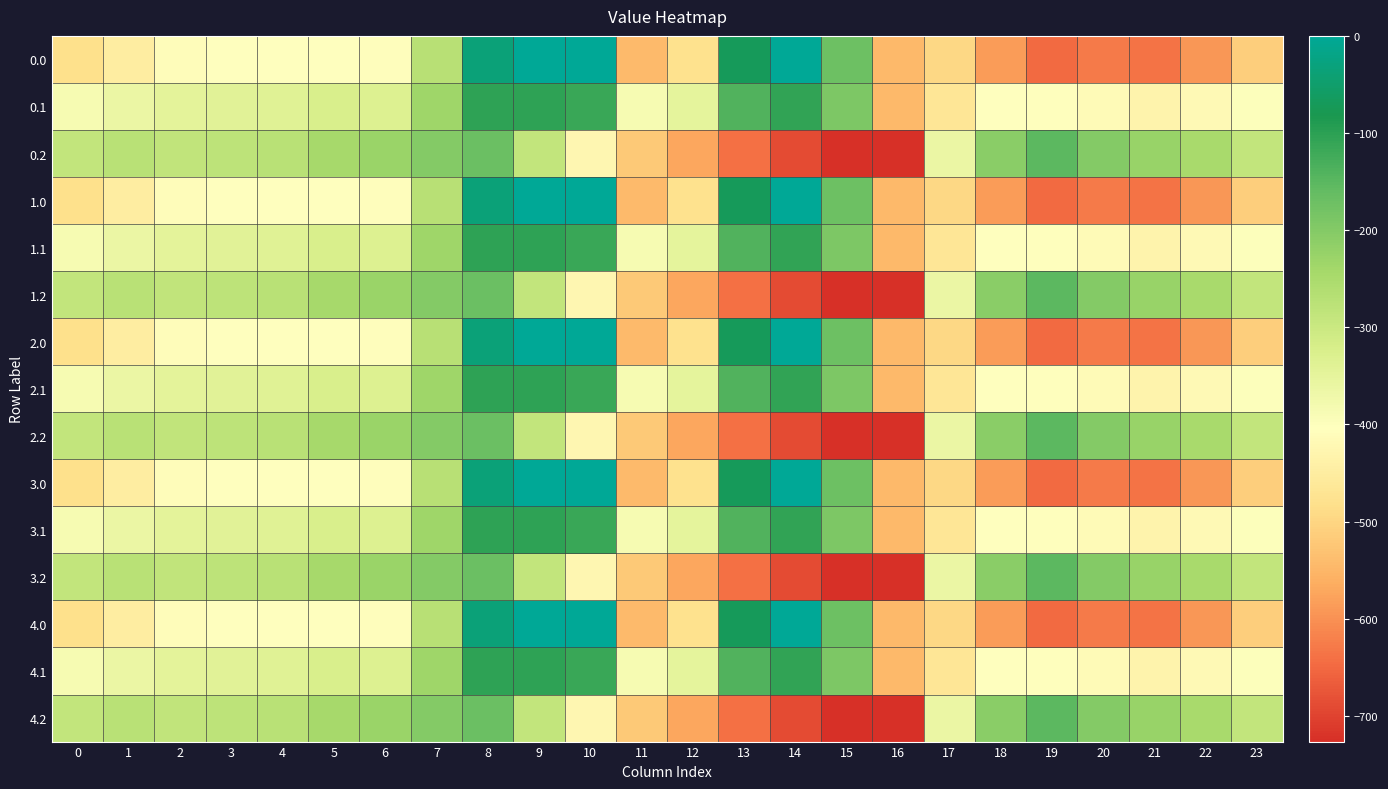

Reading left to right, what are all the values shown in this chart?

0.0: 0=-482.0	1=-449.5	2=-410.3	3=-404.4	4=-404.9	5=-403.8	6=-408.0	7=-270.7	8=-35.0	9=0.0	10=0.0	11=-544.3	12=-477.2	13=-70.2	14=-0.3	15=-172.8	16=-545.4	17=-494.8	18=-586.7	19=-649.2	20=-629.9	21=-638.4	22=-592.3	23=-511.3
0.1: 0=-384.6	1=-361.1	2=-347.9	3=-342.7	4=-339.6	5=-325.7	6=-332.2	7=-234.9	8=-102.3	9=-104.8	10=-114.0	11=-384.7	12=-350.8	13=-141.2	14=-105.5	15=-190.4	16=-547.3	17=-466.6	18=-405.4	19=-400.2	20=-414.5	21=-432.4	22=-419.9	23=-399.4
0.2: 0=-287.1	1=-272.7	2=-285.5	3=-281.0	4=-274.4	5=-245.0	6=-228.8	7=-199.0	8=-169.5	9=-288.5	10=-423.5	11=-520.6	12=-571.2	13=-640.4	14=-687.4	15=-725.8	16=-726.6	17=-362.4	18=-210.0	19=-151.0	20=-199.2	21=-226.4	22=-247.4	23=-287.5
1.0: 0=-482.0	1=-449.5	2=-410.3	3=-404.4	4=-404.9	5=-403.8	6=-408.0	7=-270.7	8=-35.0	9=0.0	10=0.0	11=-544.3	12=-477.2	13=-70.2	14=-0.3	15=-172.8	16=-545.4	17=-494.8	18=-586.7	19=-649.2	20=-629.9	21=-638.4	22=-592.3	23=-511.3
1.1: 0=-384.6	1=-361.1	2=-347.9	3=-342.7	4=-339.6	5=-325.7	6=-332.2	7=-234.9	8=-102.3	9=-104.8	10=-114.0	11=-384.7	12=-350.8	13=-141.2	14=-105.5	15=-190.4	16=-547.3	17=-466.6	18=-405.4	19=-400.2	20=-414.5	21=-432.4	22=-419.9	23=-399.4
1.2: 0=-287.1	1=-272.7	2=-285.5	3=-281.0	4=-274.4	5=-245.0	6=-228.8	7=-199.0	8=-169.5	9=-288.5	10=-423.5	11=-520.6	12=-571.2	13=-640.4	14=-687.4	15=-725.8	16=-726.6	17=-362.4	18=-210.0	19=-151.0	20=-199.2	21=-226.4	22=-247.4	23=-287.5
2.0: 0=-482.0	1=-449.5	2=-410.3	3=-404.4	4=-404.9	5=-403.8	6=-408.0	7=-270.7	8=-35.0	9=0.0	10=0.0	11=-544.3	12=-477.2	13=-70.2	14=-0.3	15=-172.8	16=-545.4	17=-494.8	18=-586.7	19=-649.2	20=-629.9	21=-638.4	22=-592.3	23=-511.3
2.1: 0=-384.6	1=-361.1	2=-347.9	3=-342.7	4=-339.6	5=-325.7	6=-332.2	7=-234.9	8=-102.3	9=-104.8	10=-114.0	11=-384.7	12=-350.8	13=-141.2	14=-105.5	15=-190.4	16=-547.3	17=-466.6	18=-405.4	19=-400.2	20=-414.5	21=-432.4	22=-419.9	23=-399.4
2.2: 0=-287.1	1=-272.7	2=-285.5	3=-281.0	4=-274.4	5=-245.0	6=-228.8	7=-199.0	8=-169.5	9=-288.5	10=-423.5	11=-520.6	12=-571.2	13=-640.4	14=-687.4	15=-725.8	16=-726.6	17=-362.4	18=-210.0	19=-151.0	20=-199.2	21=-226.4	22=-247.4	23=-287.5
3.0: 0=-482.0	1=-449.5	2=-410.3	3=-404.4	4=-404.9	5=-403.8	6=-408.0	7=-270.7	8=-35.0	9=0.0	10=0.0	11=-544.3	12=-477.2	13=-70.2	14=-0.3	15=-172.8	16=-545.4	17=-494.8	18=-586.7	19=-649.2	20=-629.9	21=-638.4	22=-592.3	23=-511.3
3.1: 0=-384.6	1=-361.1	2=-347.9	3=-342.7	4=-339.6	5=-325.7	6=-332.2	7=-234.9	8=-102.3	9=-104.8	10=-114.0	11=-384.7	12=-350.8	13=-141.2	14=-105.5	15=-190.4	16=-547.3	17=-466.6	18=-405.4	19=-400.2	20=-414.5	21=-432.4	22=-419.9	23=-399.4
3.2: 0=-287.1	1=-272.7	2=-285.5	3=-281.0	4=-274.4	5=-245.0	6=-228.8	7=-199.0	8=-169.5	9=-288.5	10=-423.5	11=-520.6	12=-571.2	13=-640.4	14=-687.4	15=-725.8	16=-726.6	17=-362.4	18=-210.0	19=-151.0	20=-199.2	21=-226.4	22=-247.4	23=-287.5
4.0: 0=-482.0	1=-449.5	2=-410.3	3=-404.4	4=-404.9	5=-403.8	6=-408.0	7=-270.7	8=-35.0	9=0.0	10=0.0	11=-544.3	12=-477.2	13=-70.2	14=-0.3	15=-172.8	16=-545.4	17=-494.8	18=-586.7	19=-649.2	20=-629.9	21=-638.4	22=-592.3	23=-511.3
4.1: 0=-384.6	1=-361.1	2=-347.9	3=-342.7	4=-339.6	5=-325.7	6=-332.2	7=-234.9	8=-102.3	9=-104.8	10=-114.0	11=-384.7	12=-350.8	13=-141.2	14=-105.5	15=-190.4	16=-547.3	17=-466.6	18=-405.4	19=-400.2	20=-414.5	21=-432.4	22=-419.9	23=-399.4
4.2: 0=-287.1	1=-272.7	2=-285.5	3=-281.0	4=-274.4	5=-245.0	6=-228.8	7=-199.0	8=-169.5	9=-288.5	10=-423.5	11=-520.6	12=-571.2	13=-640.4	14=-687.4	15=-725.8	16=-726.6	17=-362.4	18=-210.0	19=-151.0	20=-199.2	21=-226.4	22=-247.4	23=-287.5